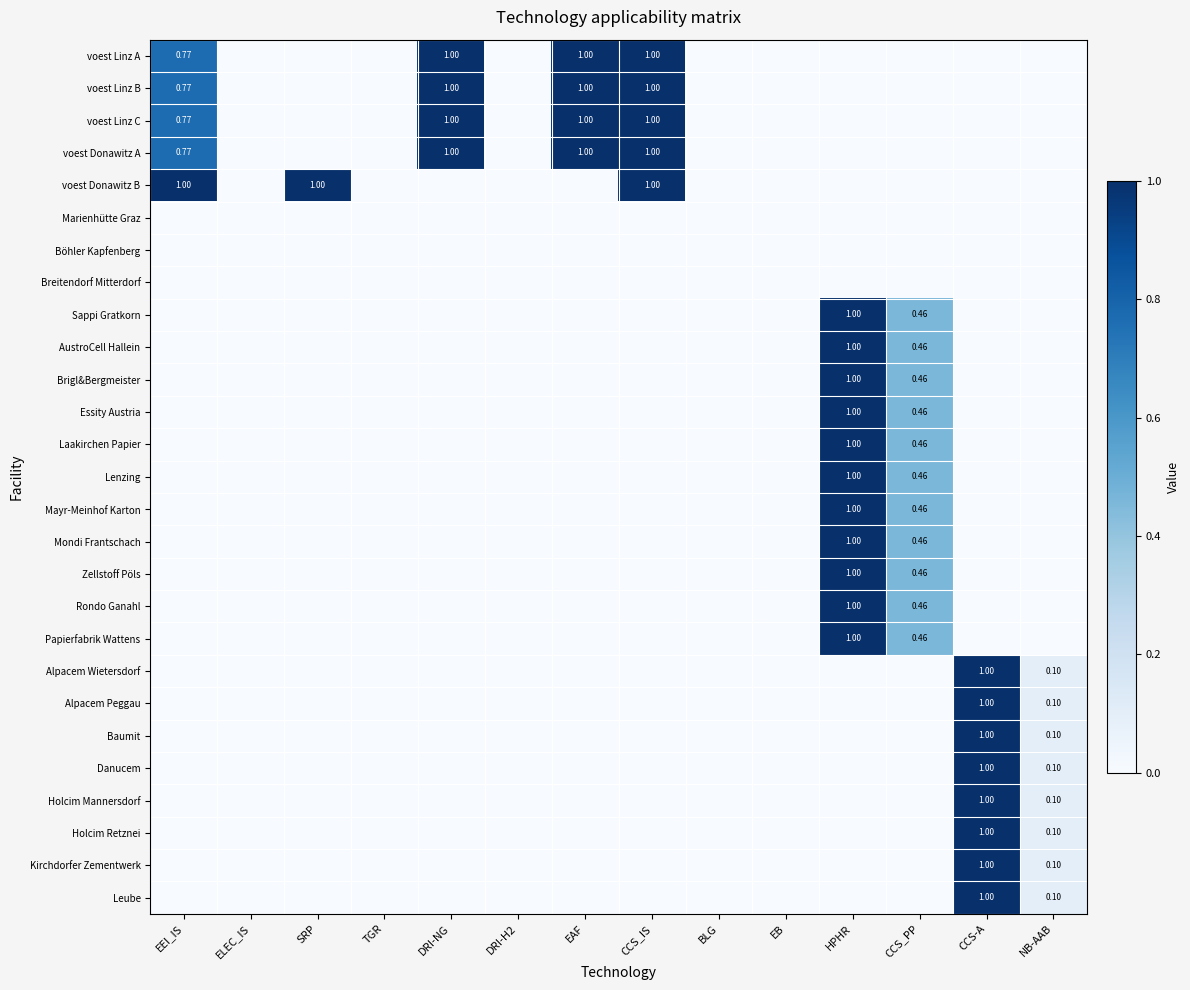

Which series has the largest total across all categories?

voest Linz A